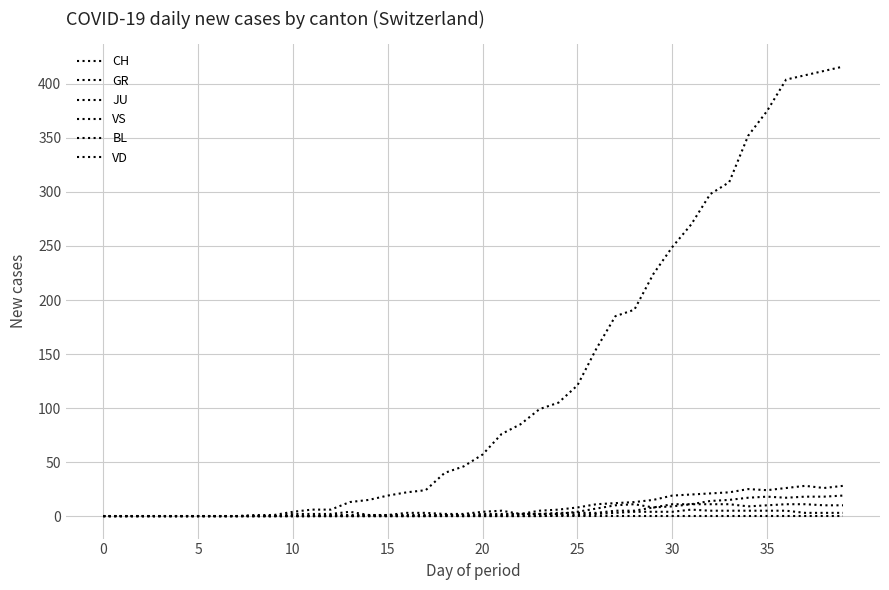

What is the sum of all BL values?

233